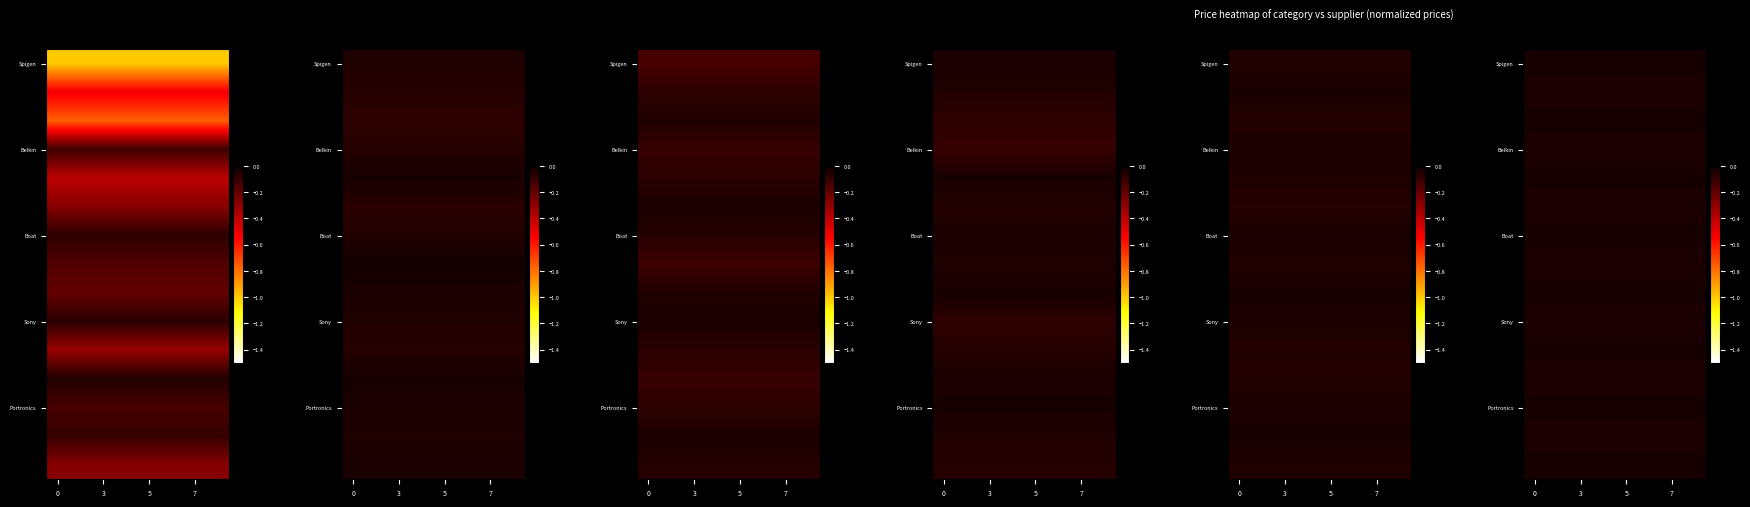

Which series has the widest spread of values?

Spigen